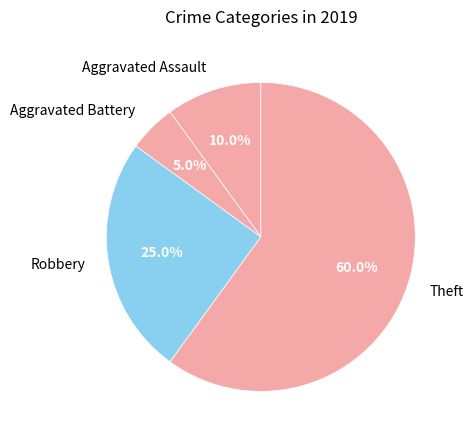

What is the largest slice in the pie chart?

Theft